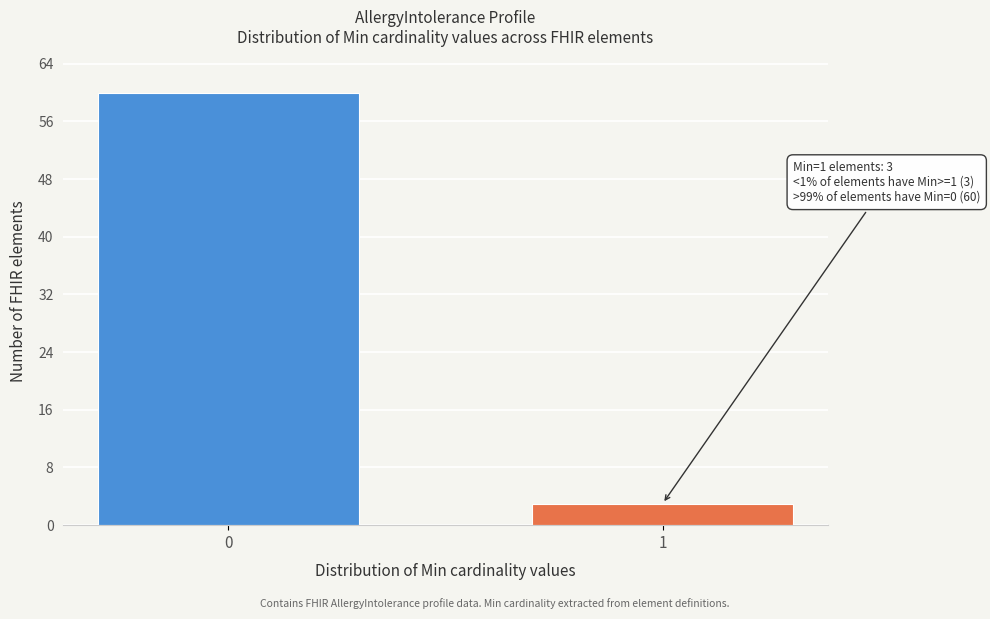

Reading right to left, list all the values displayed in this chart.

1=3	0=60